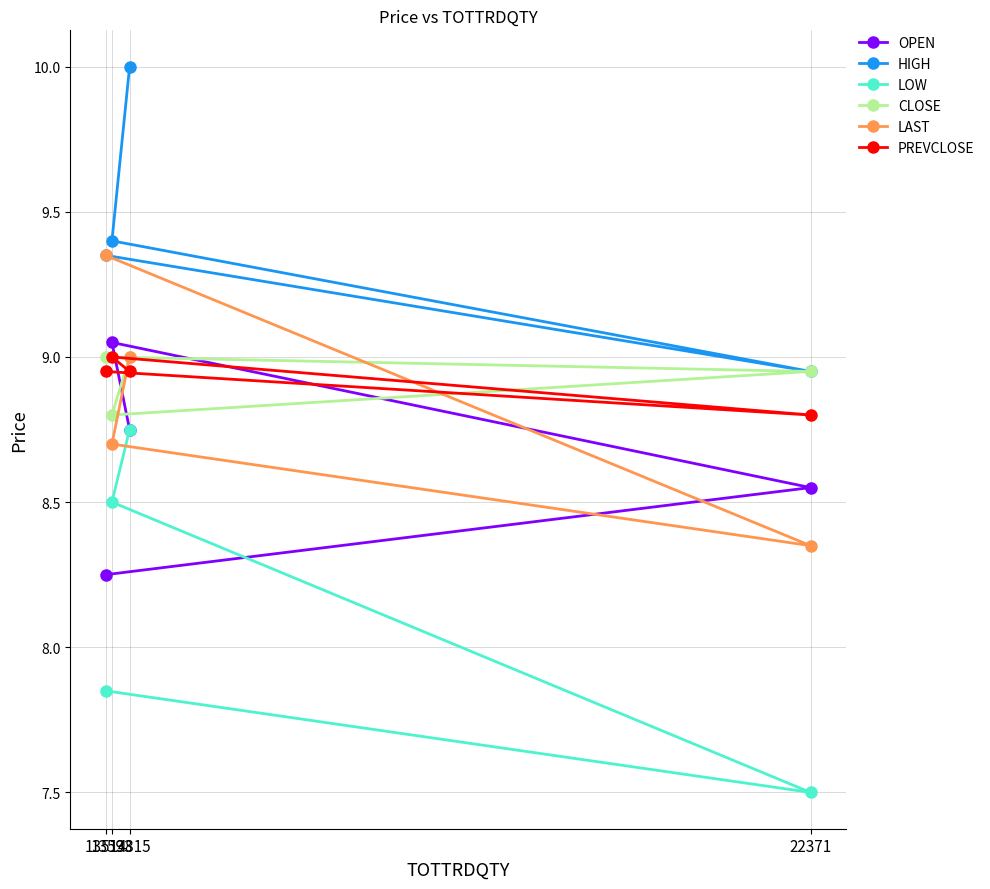

How many values in the LOW series exceed 8?

2